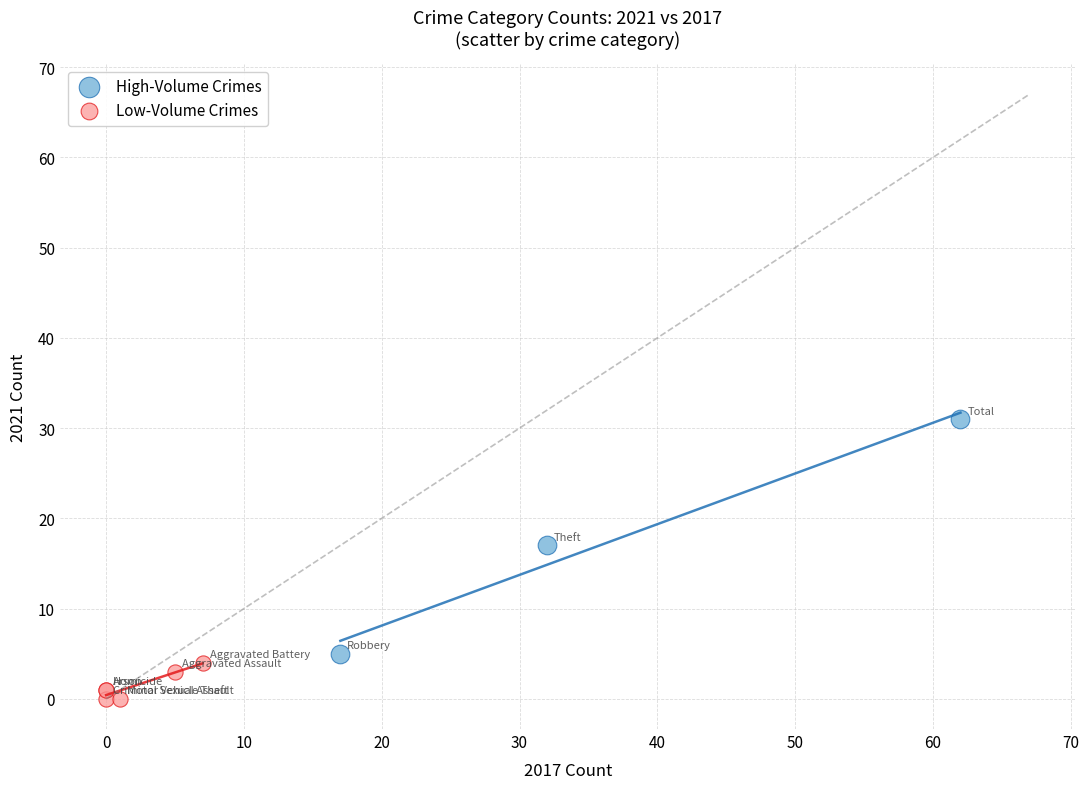

Which series has the largest Y range (max minus min)?

High-Volume Crimes